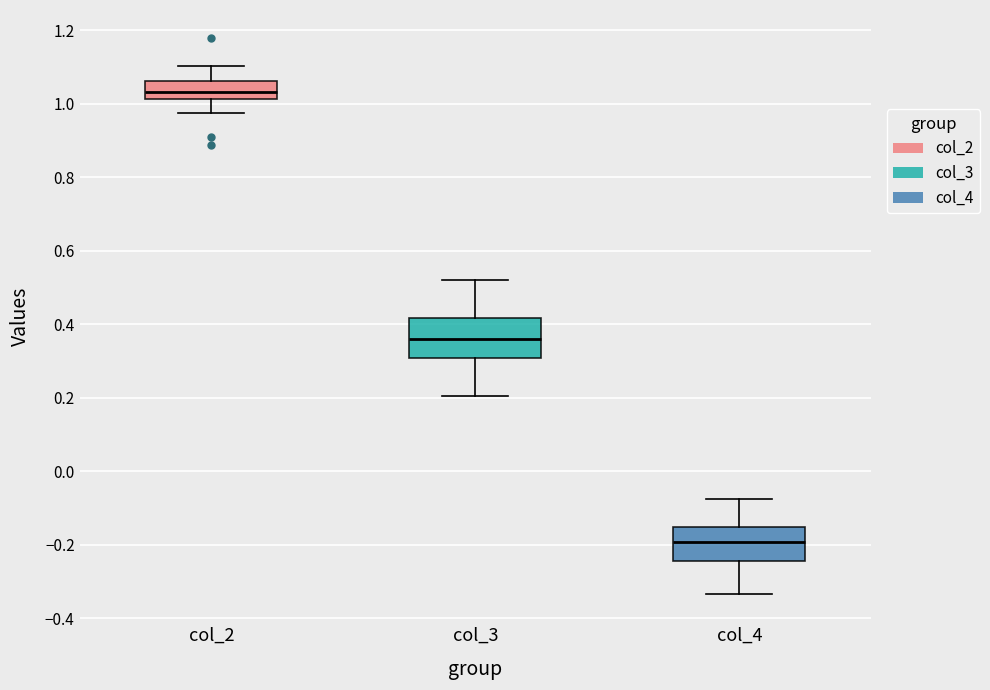

Reading left to right, transcribe this box plot: for each box, give where its median line is, the range the box spans, and where its two whiskers end, as read against the y-axis. The values are not printed on the chart, so give them approximately, as read against the axis.

col_2: median 1.04, box 1.02 to 1.06, whiskers 0.98 to 1.10
col_3: median 0.36, box 0.30 to 0.42, whiskers 0.20 to 0.52
col_4: median -0.20, box -0.24 to -0.16, whiskers -0.34 to -0.08